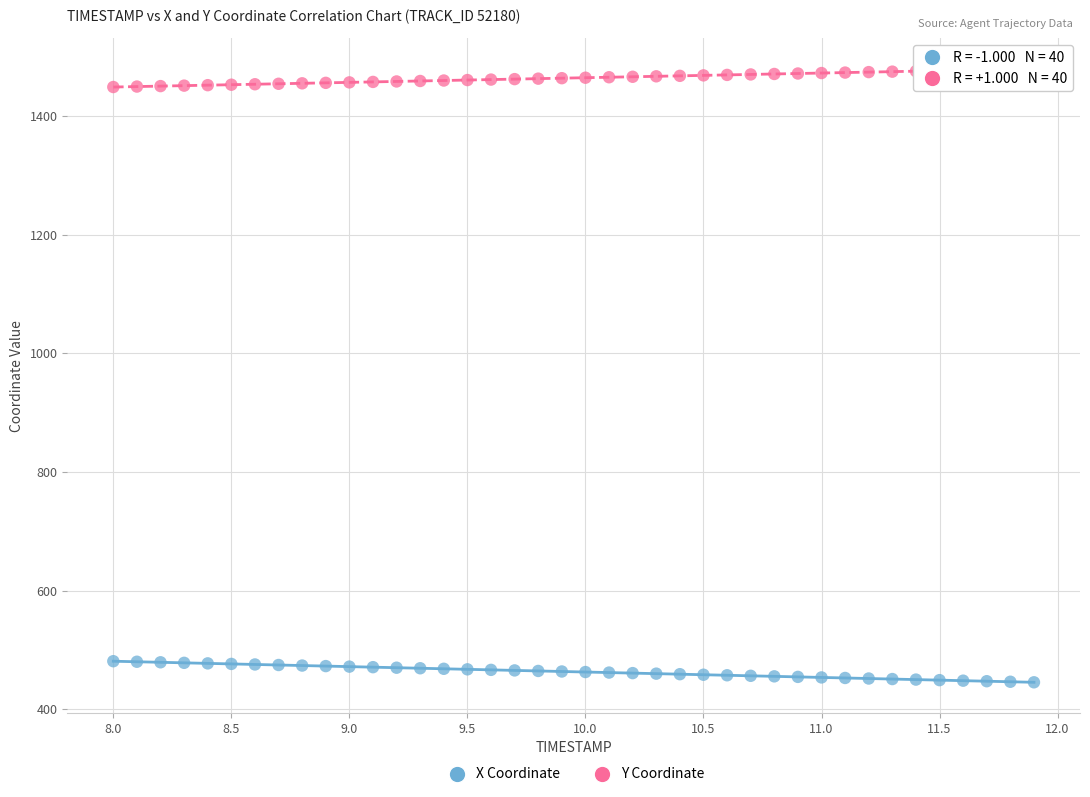

Across all data points, what is the range of X values (max minus min)?

3.9